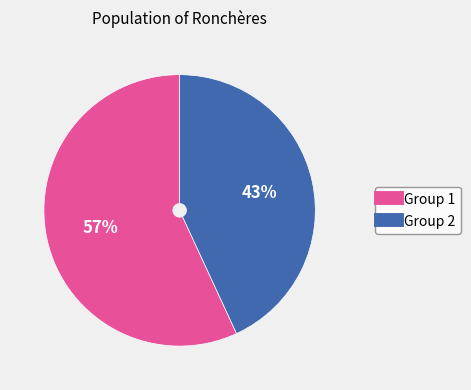

To the nearest percent, what is the average slice percentage?

50%